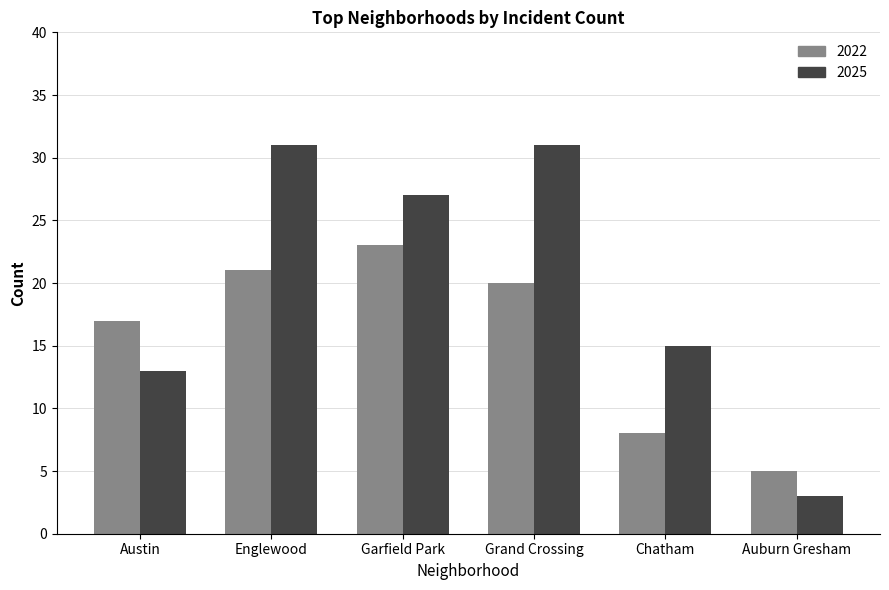

What is the lowest value of the 2025 series?

3